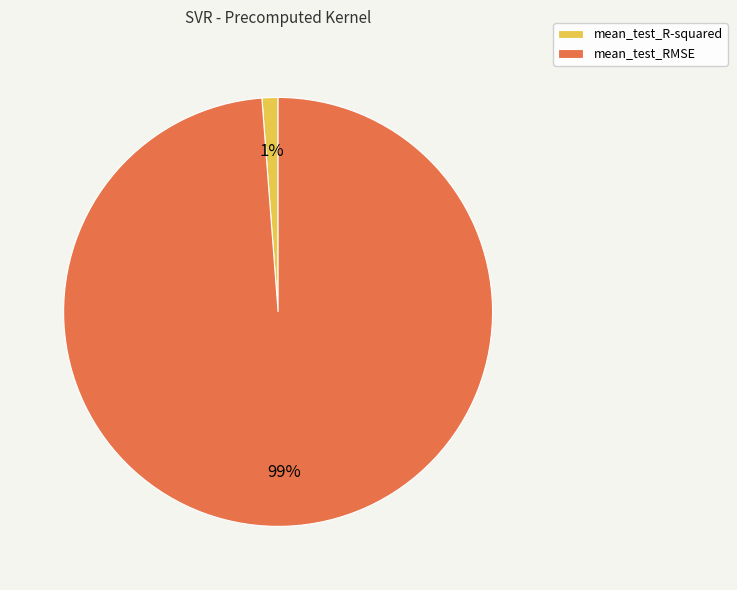

Between mean_test_R-squared and mean_test_RMSE, which is larger?

mean_test_RMSE